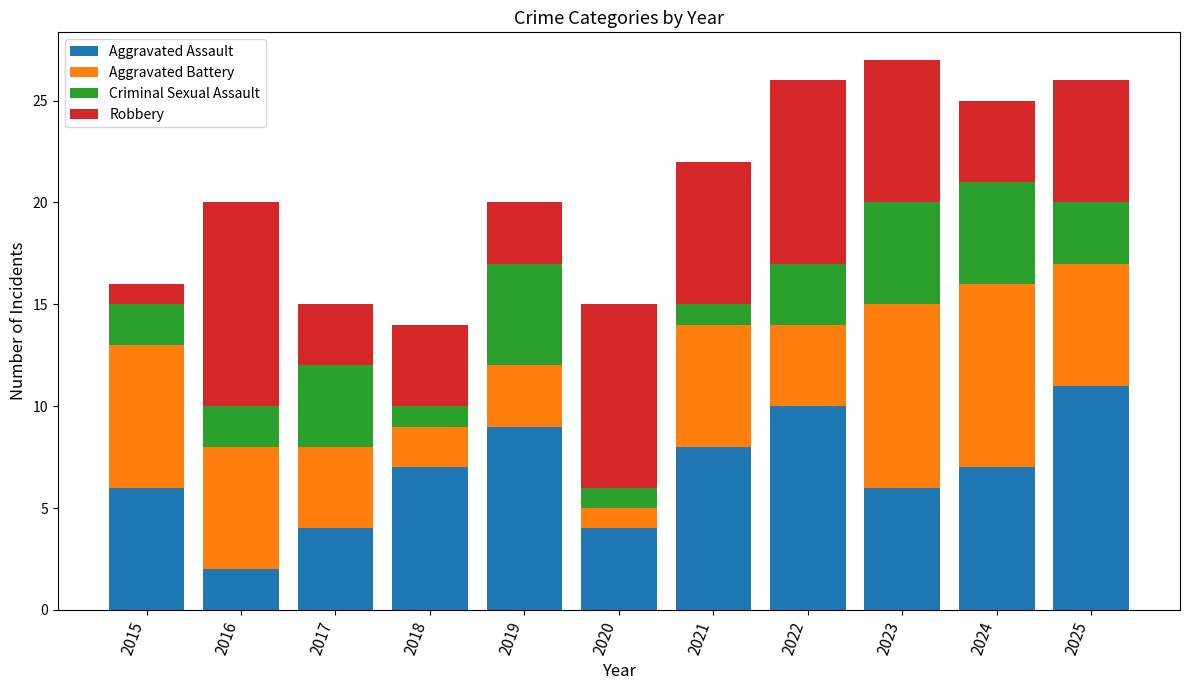

What is the total value across all series at 2023?

27